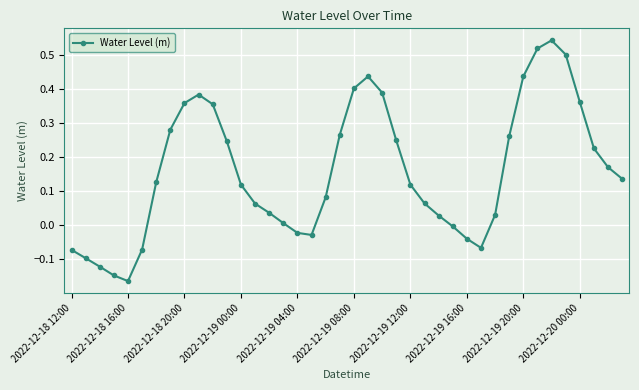

True or false: the data has more than 0 interior local peaks.

True